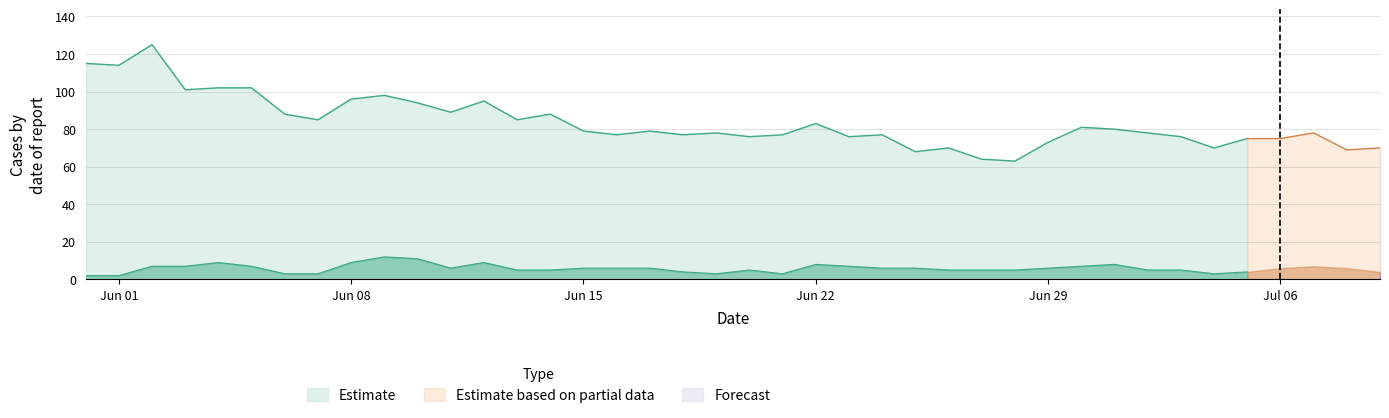

What is the label of the 18th point from the left?

17